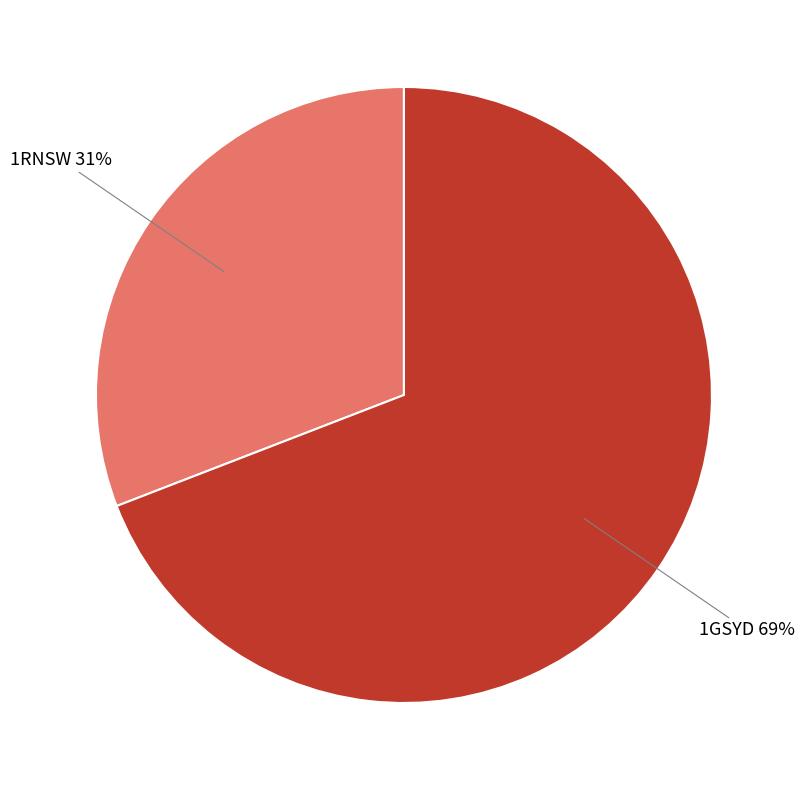

Which slice is the largest?

1GSYD